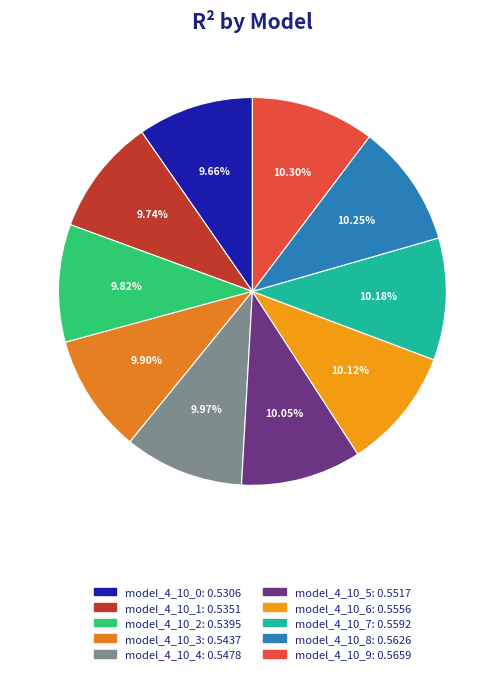

To the nearest percent, what is the combined percentage of model_4_10_5 and model_4_10_8?

20%